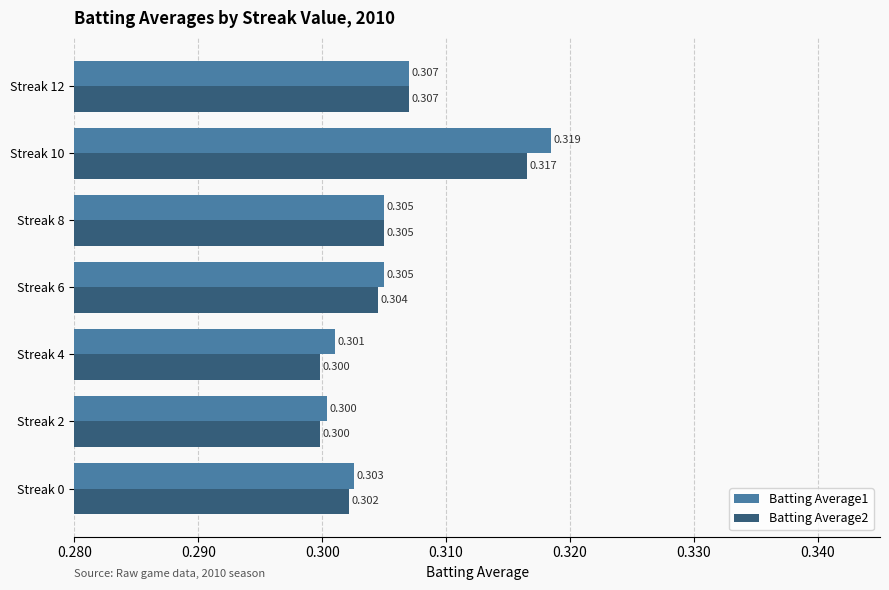

Is the value of Batting Average2 at Streak 0 greater than the value of Batting Average1 at Streak 8?

No